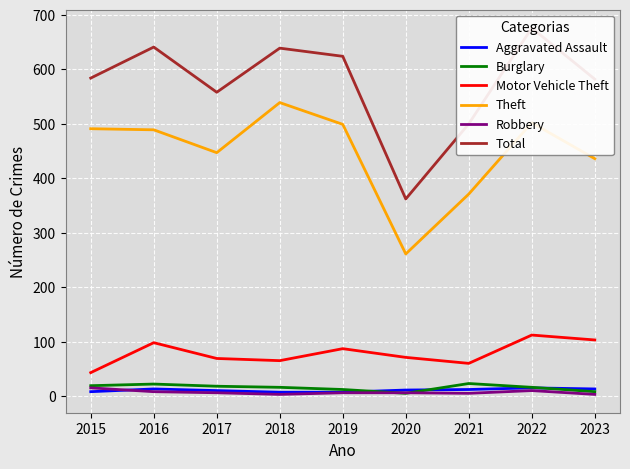

At 2019, list the series in order from smallest to largest.

Robbery, Aggravated Assault, Burglary, Motor Vehicle Theft, Theft, Total